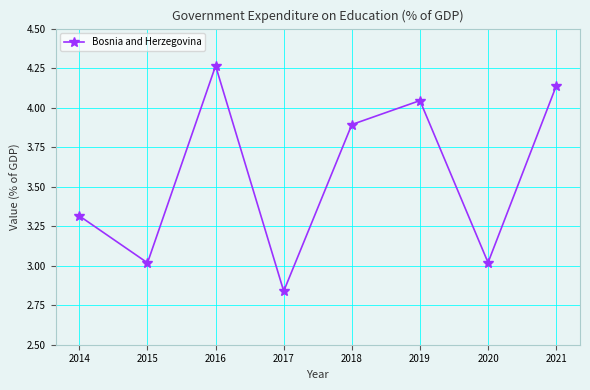

At which category does the chart reach its minimum across all series?

2017